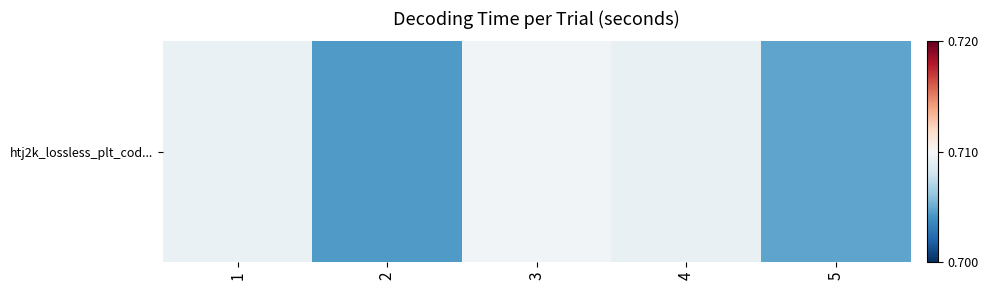

How many values are between 0 and 1?

5